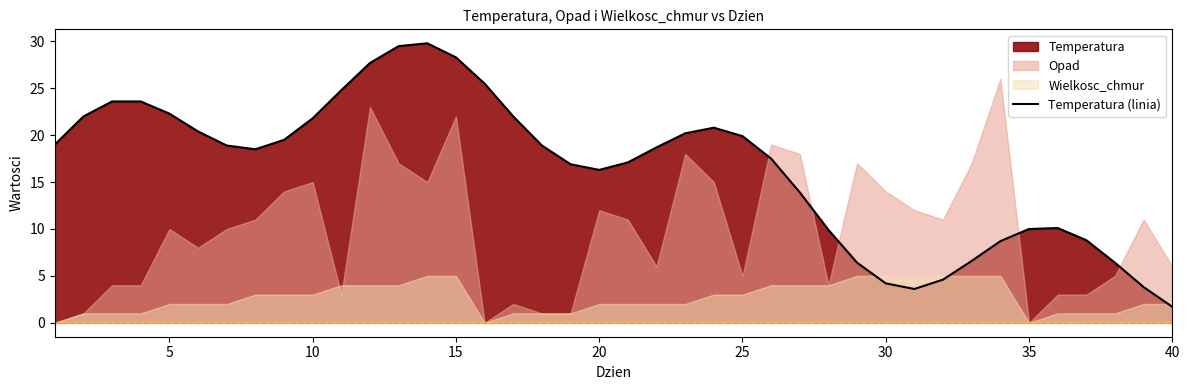

What is the value of the 29th point from the left?

6.4